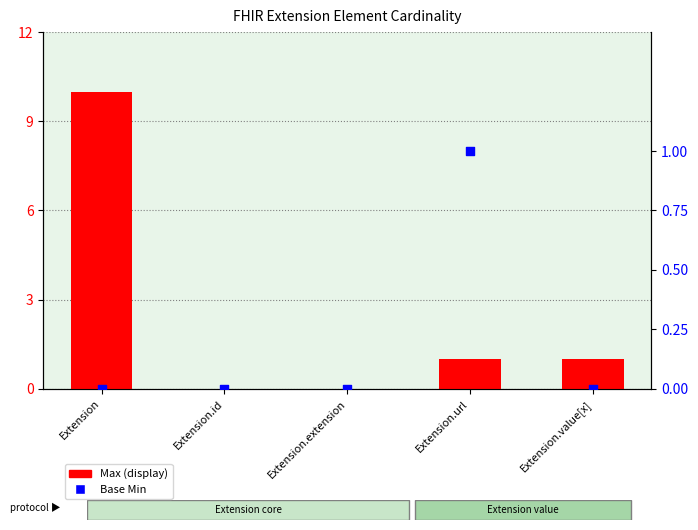

At how many categories does at least one series exceed 9?

1